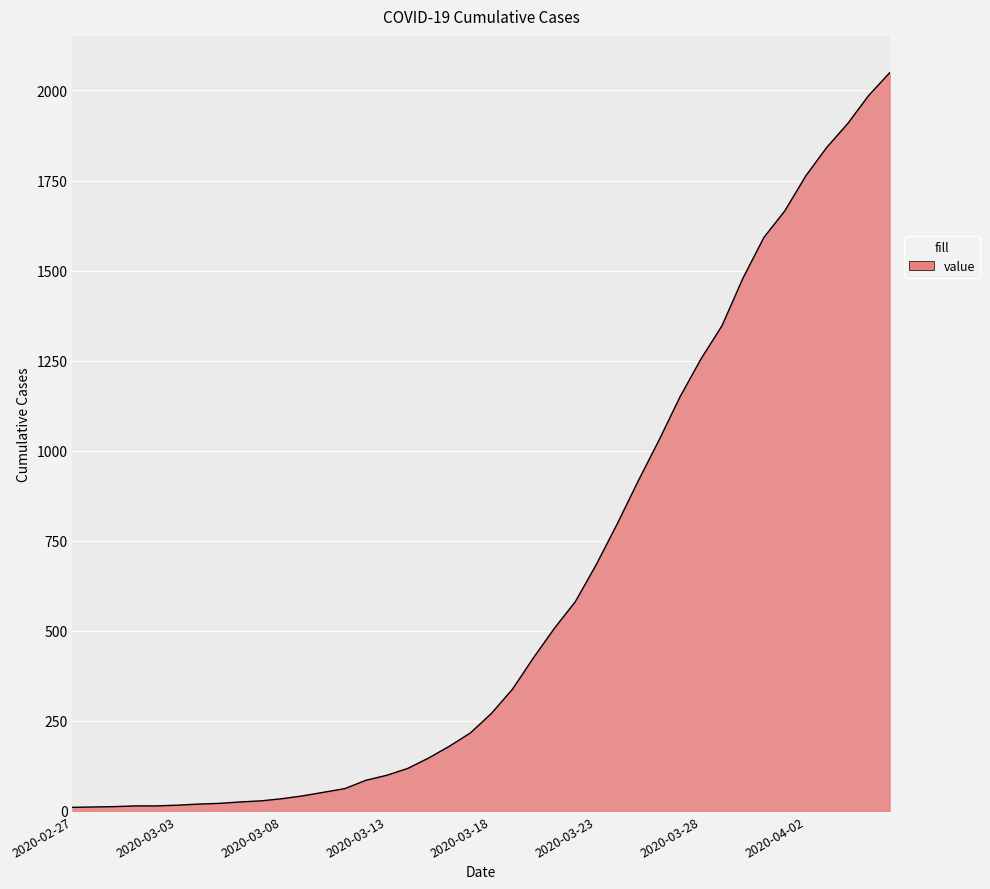

How many categories are shown in the chart?

40